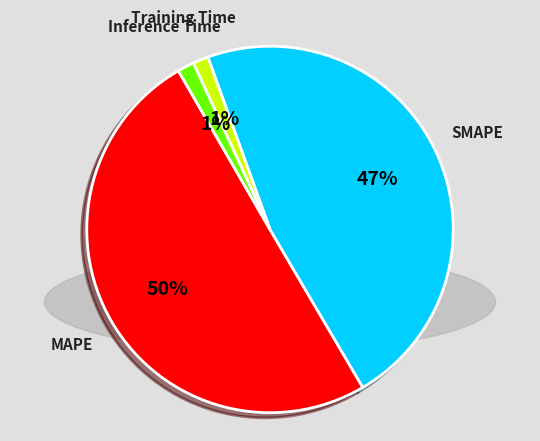

Do SMAPE and Inference Time together represent more than half of the pie?

No